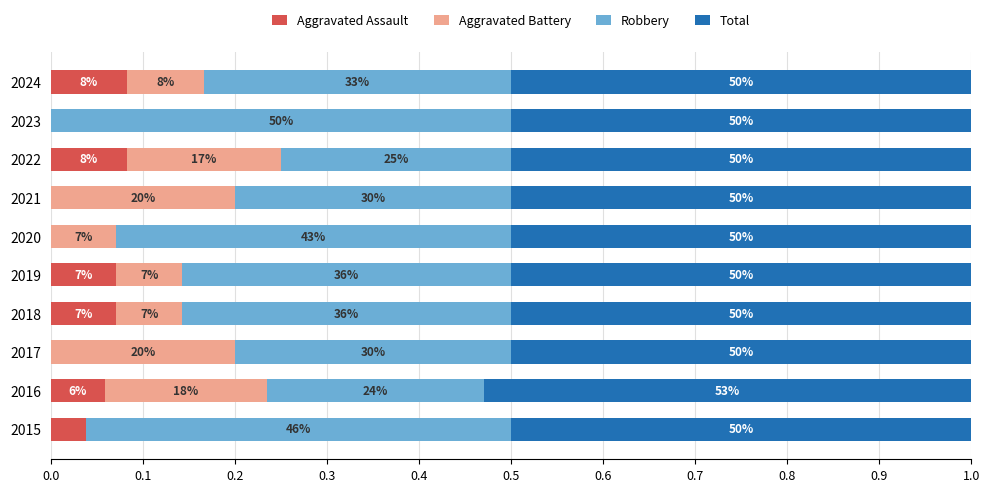

Reading left to right, transcribe all the data shown in this chart.

Aggravated Assault: 0.0	0.1	0.0	0.1	0.1	0.0	0.0	0.1	0.0	0.1
Aggravated Battery: 0.0	0.2	0.2	0.1	0.1	0.1	0.2	0.2	0.0	0.1
Robbery: 0.5	0.2	0.3	0.4	0.4	0.4	0.3	0.2	0.5	0.3
Total: 0.5	0.5	0.5	0.5	0.5	0.5	0.5	0.5	0.5	0.5